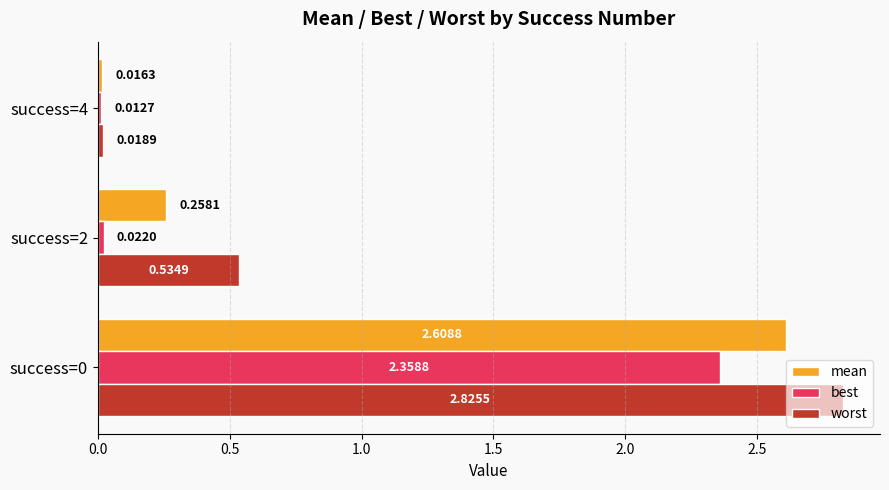

Between success=2 and success=4, which series saw the biggest shift?

worst